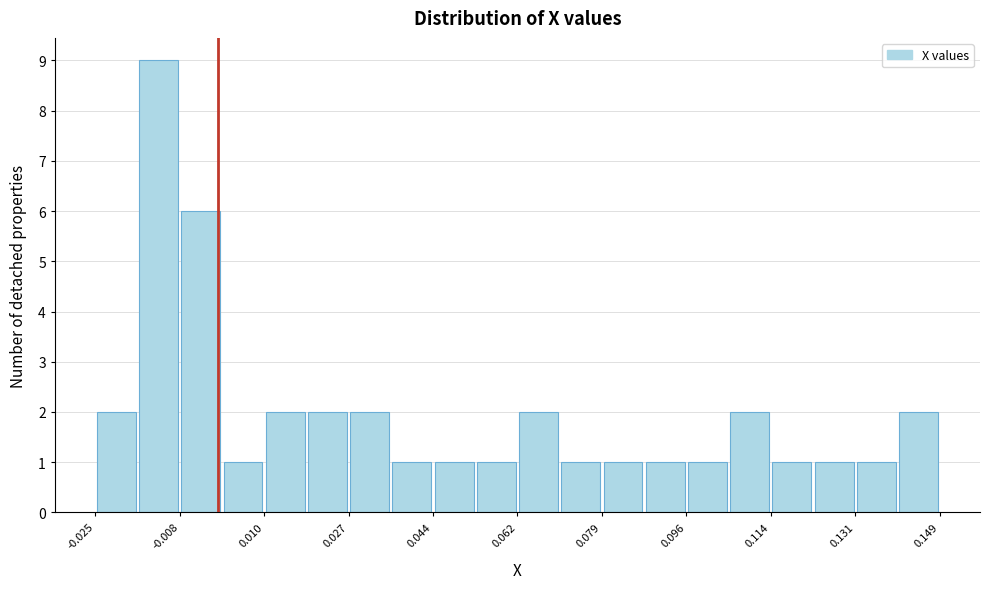

Reading left to right, list every bar in this chart as the range it spans on the x-axis followed by its height. Neither the bar edges nor the heights are printed on the chart, so give them approximately, as read against the axes.

-0.026 to -0.016: 2
-0.016 to -0.008: 9
-0.008 to 0.000: 6
0.000 to 0.010: 1
0.010 to 0.018: 2
0.018 to 0.026: 2
0.026 to 0.036: 2
0.036 to 0.044: 1
0.044 to 0.054: 1
0.054 to 0.062: 1
0.062 to 0.070: 2
0.070 to 0.080: 1
0.080 to 0.088: 1
0.088 to 0.096: 1
0.096 to 0.106: 1
0.106 to 0.114: 2
0.114 to 0.122: 1
0.122 to 0.132: 1
0.132 to 0.140: 1
0.140 to 0.148: 2